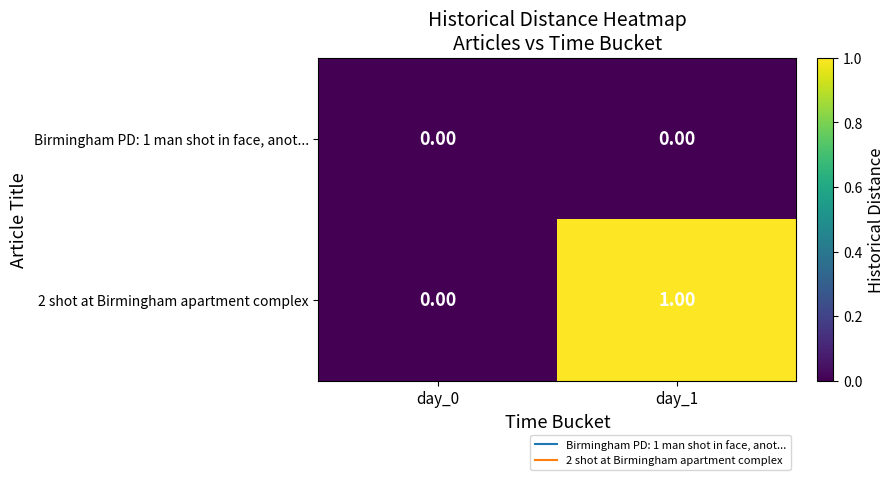

Which series has the widest spread of values?

2 shot at Birmingham apartment complex